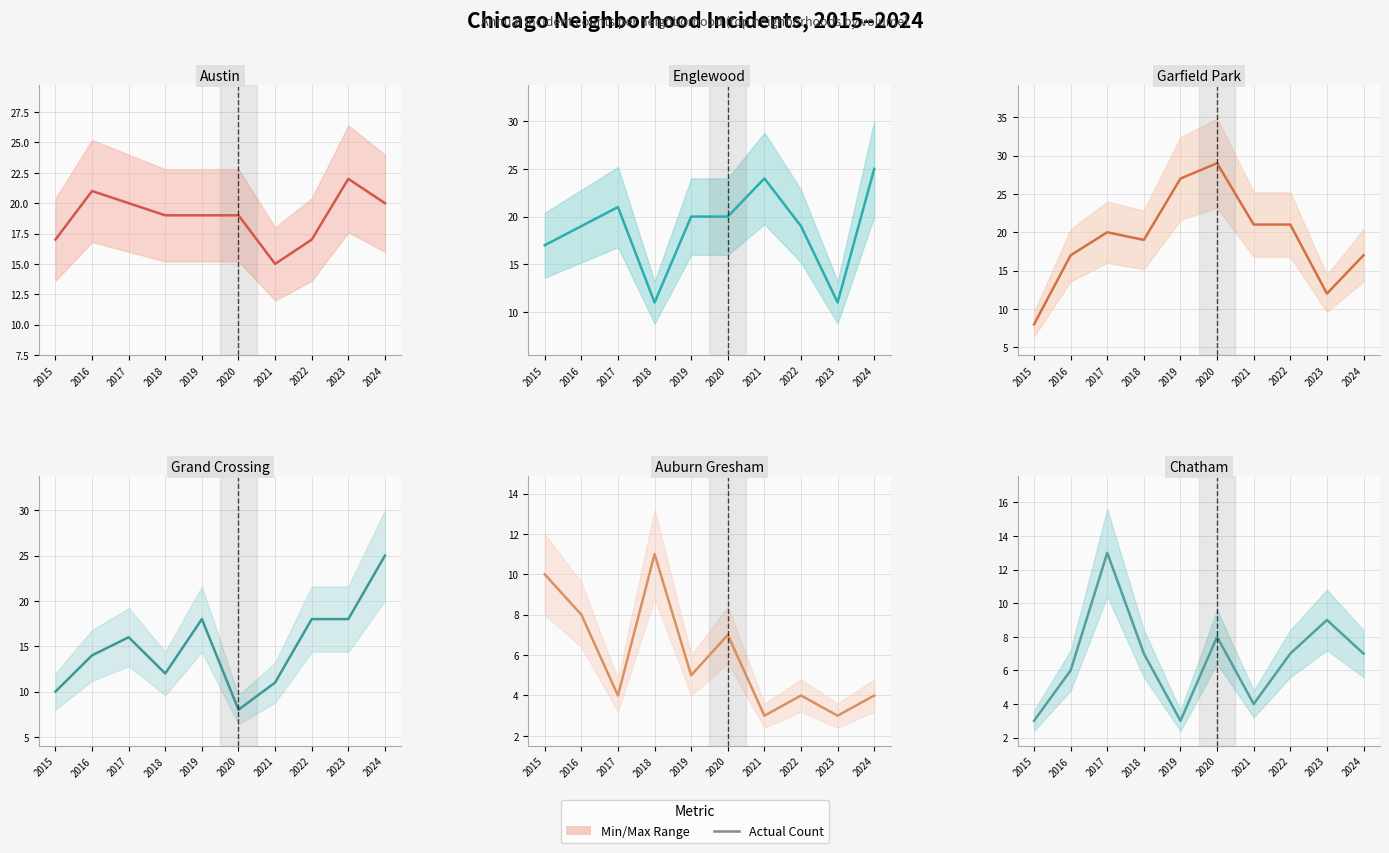

At how many categories does at least one series exceed 7?

10